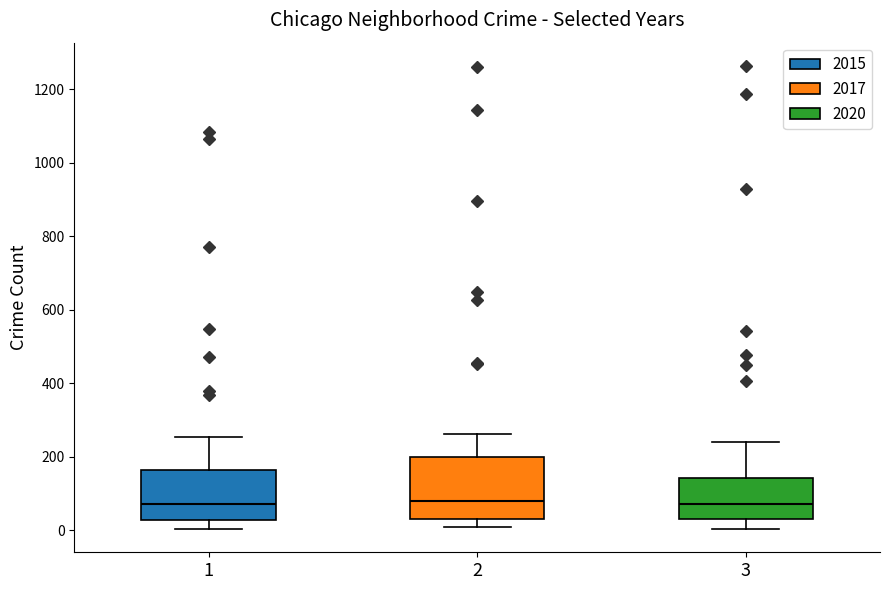

Reading left to right, transcribe this box plot: for each box, give where its median line is, the range the box spans, and where its two whiskers end, as read against the y-axis. The values are not printed on the chart, so give them approximately, as read against the axis.

1: median 80, box 20 to 160, whiskers 0 to 260
2: median 80, box 40 to 200, whiskers 0 to 260
3: median 80, box 40 to 140, whiskers 0 to 240